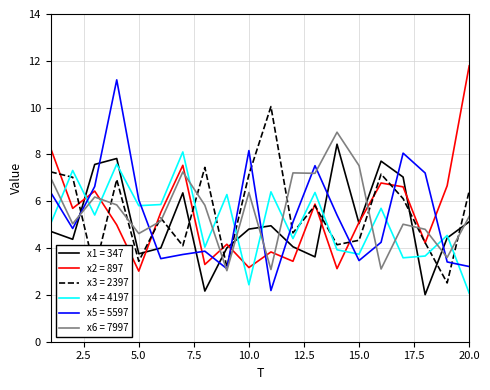

What is the minimum value shown in the chart?

2.0